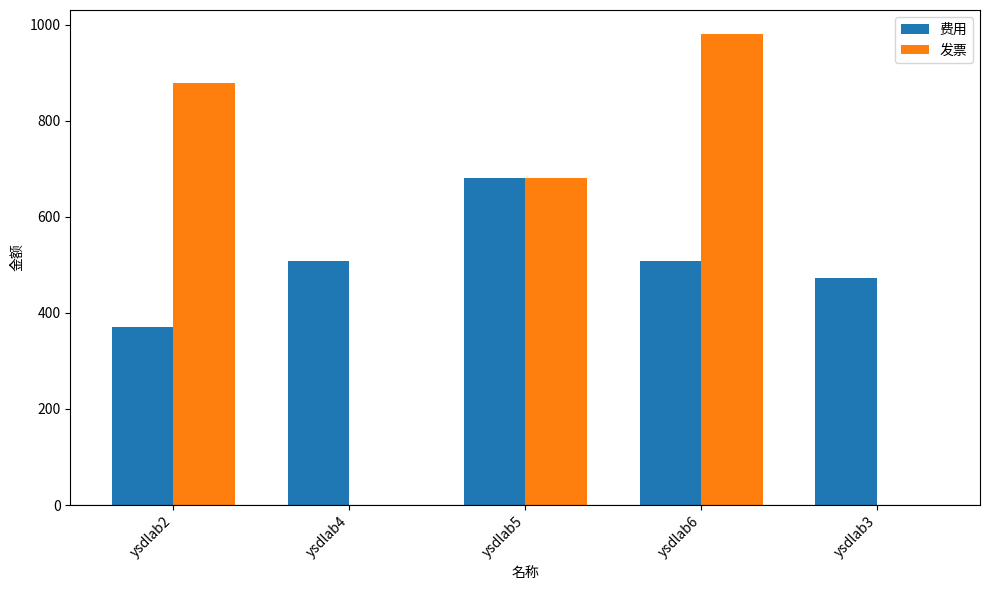

Are the bars horizontal?

No